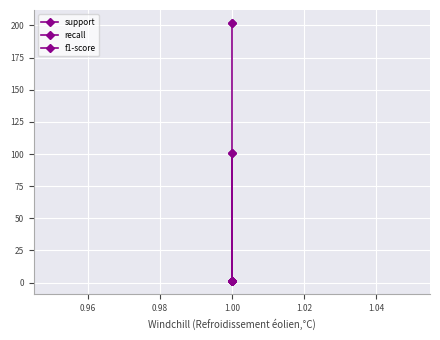

True or false: f1-score and recall intersect in this chart.

False